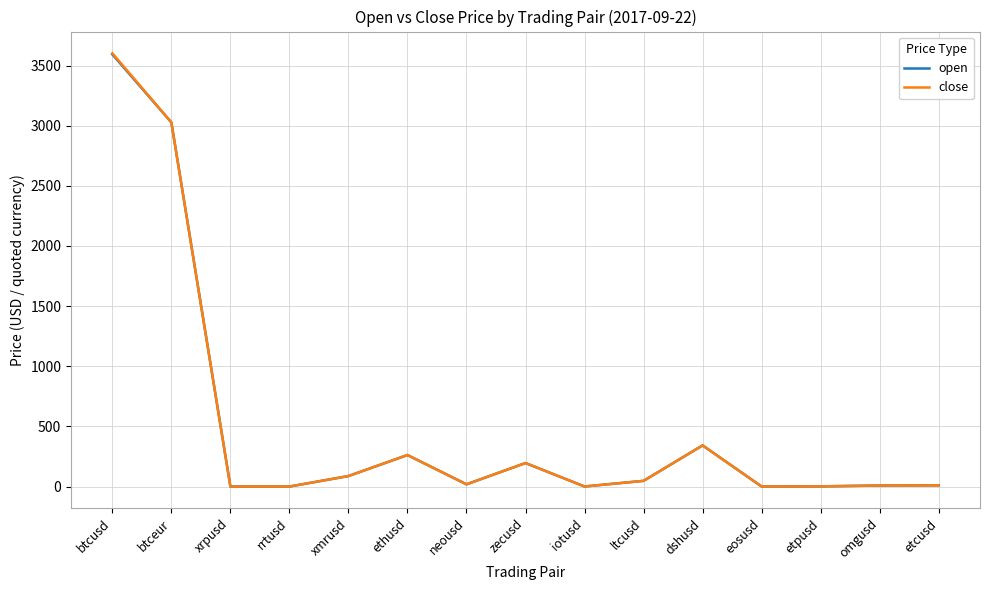

At which category is the sum across all series the highest?

btcusd